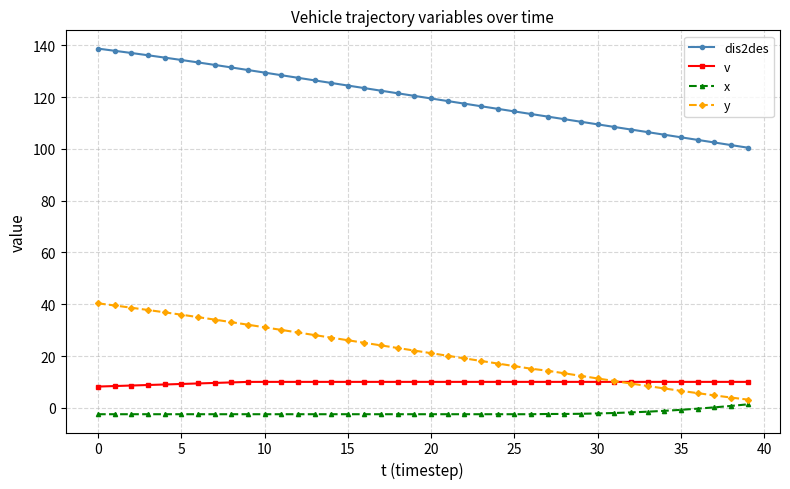

Rank the series by their maximum value, from highest to lowest.

dis2des, y, v, x